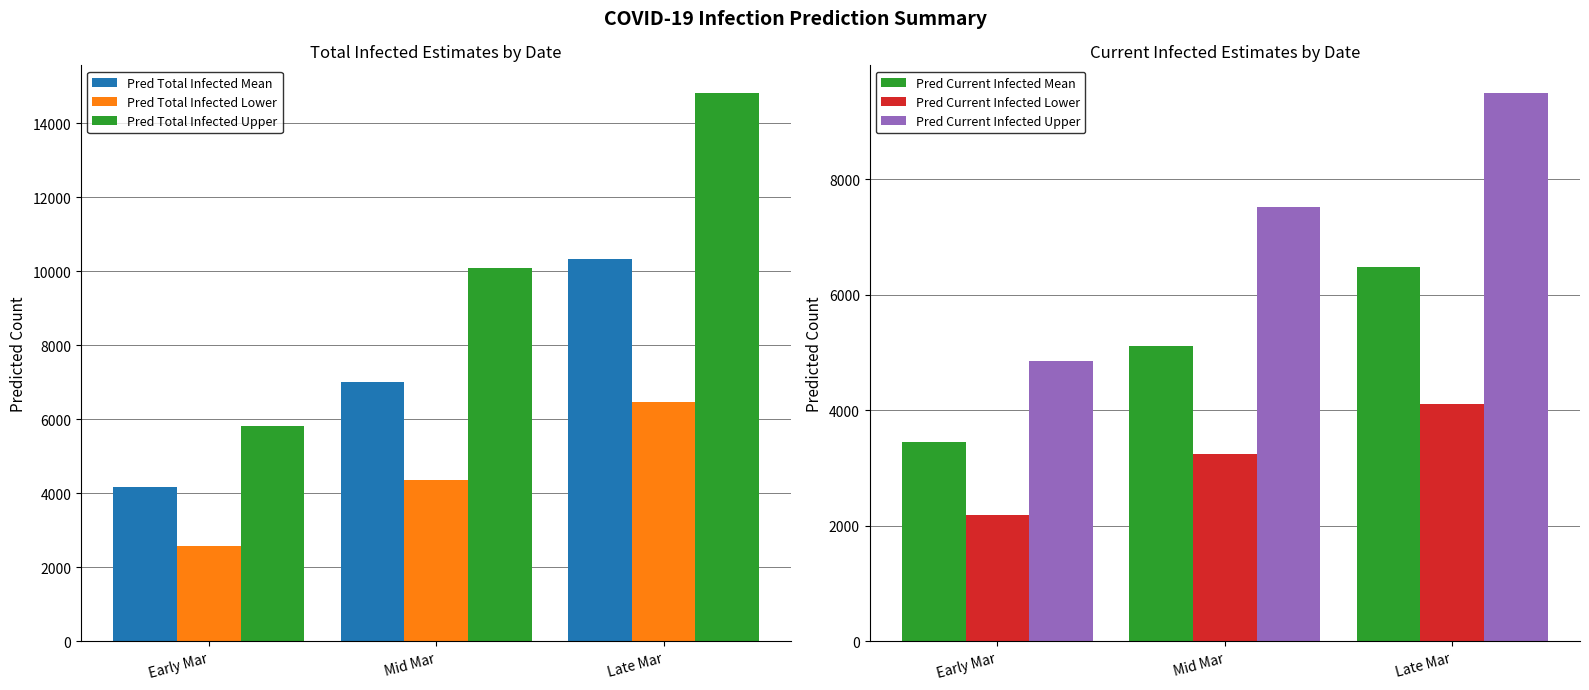

List the labels in order of Pred Current Infected Mean value, largest first.

Late Mar, Mid Mar, Early Mar